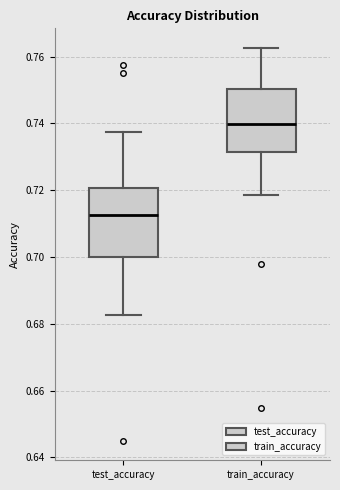

Which box has the highest median line?

train_accuracy